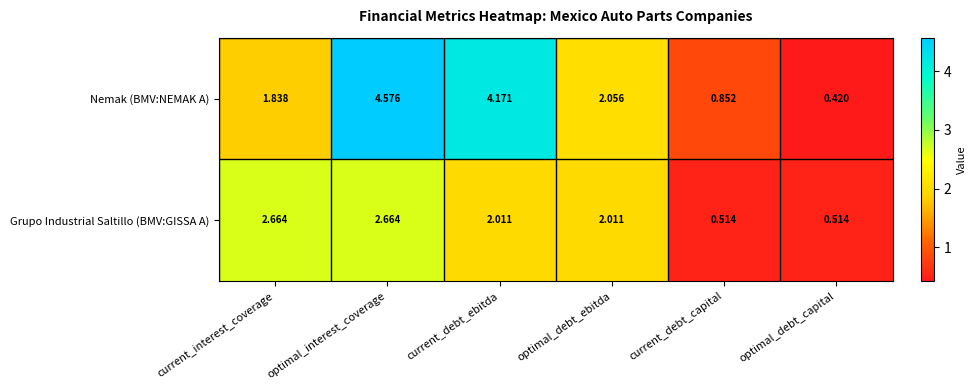

Is the value of Nemak (BMV:NEMAK A) at current_debt_capital greater than the value of Grupo Industrial Saltillo (BMV:GISSA A) at current_debt_capital?

Yes